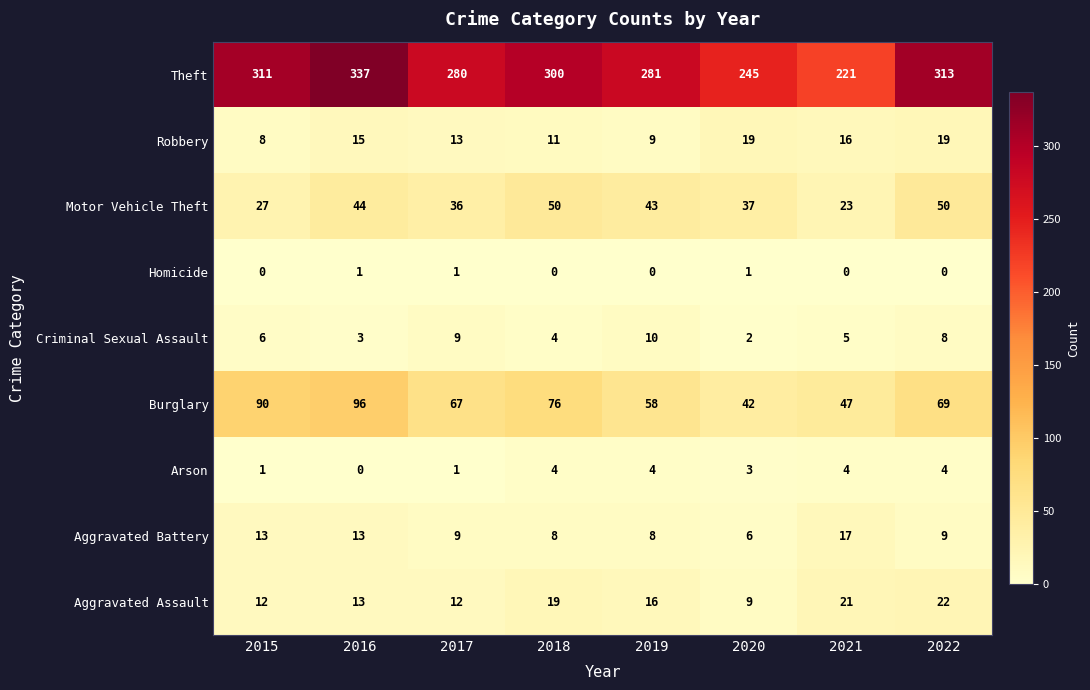

What is the difference between the Aggravated Battery values at 2016 and 2019?

5